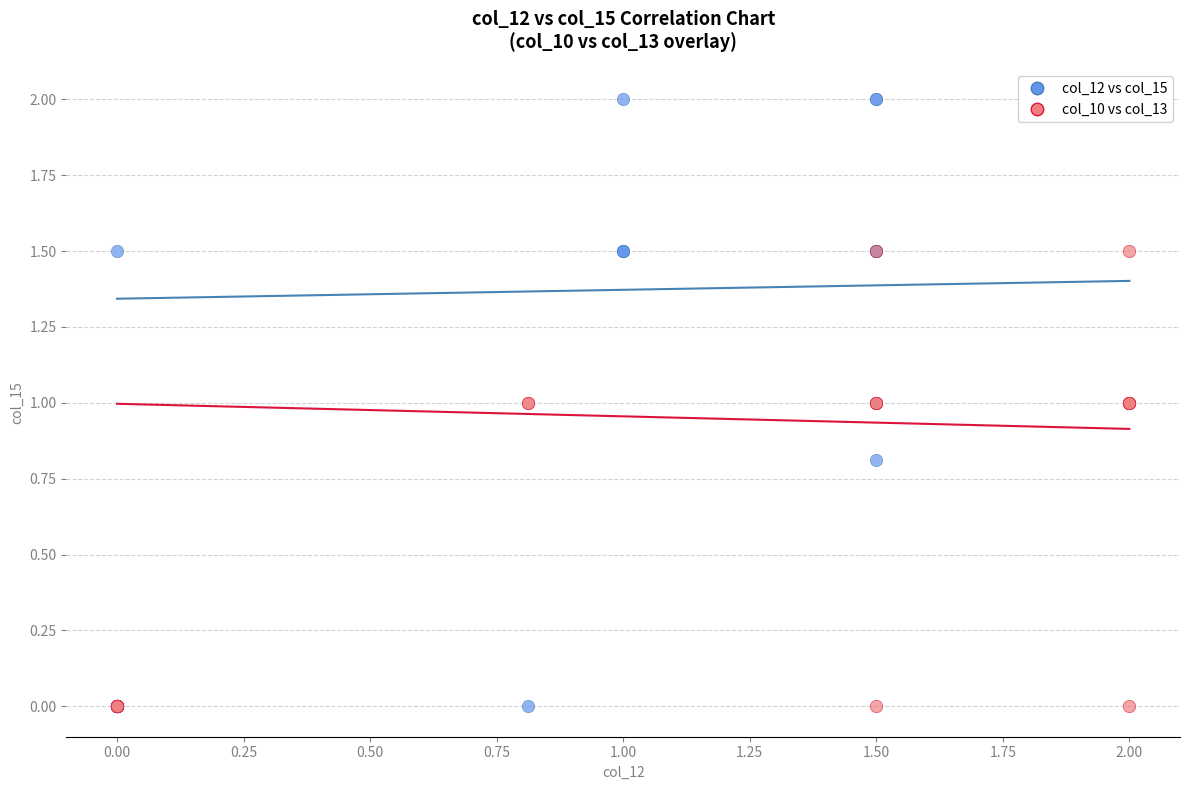

Which series has the widest spread of Y values?

col_12 vs col_15